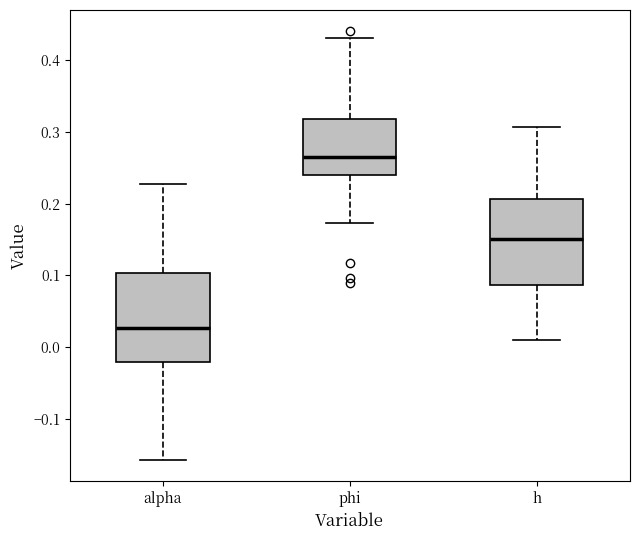

Reading left to right, transcribe this box plot: for each box, give where its median line is, the range the box spans, and where its two whiskers end, as read against the y-axis. The values are not printed on the chart, so give them approximately, as read against the axis.

alpha: median 0.03, box -0.02 to 0.10, whiskers -0.16 to 0.23
phi: median 0.27, box 0.24 to 0.32, whiskers 0.17 to 0.43
h: median 0.15, box 0.09 to 0.21, whiskers 0.01 to 0.31